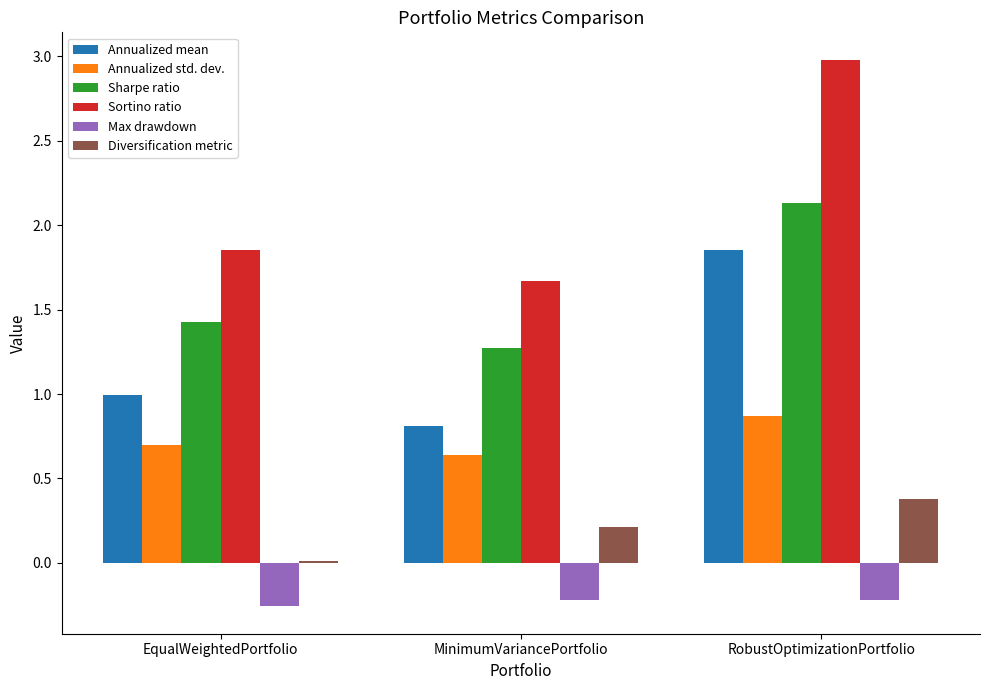

Is it true that Sharpe ratio equals 1.4 at EqualWeightedPortfolio?

True